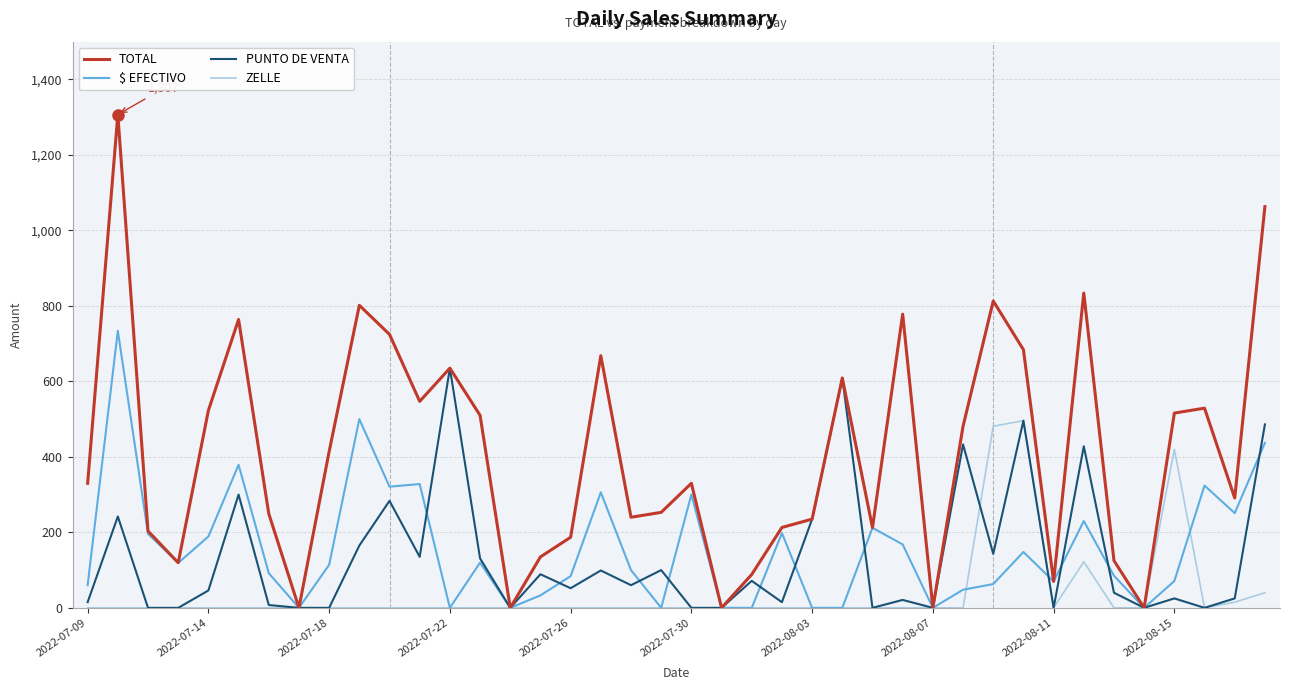

Rank the series by their maximum value, from highest to lowest.

TOTAL, $ EFECTIVO, PUNTO DE VENTA, ZELLE